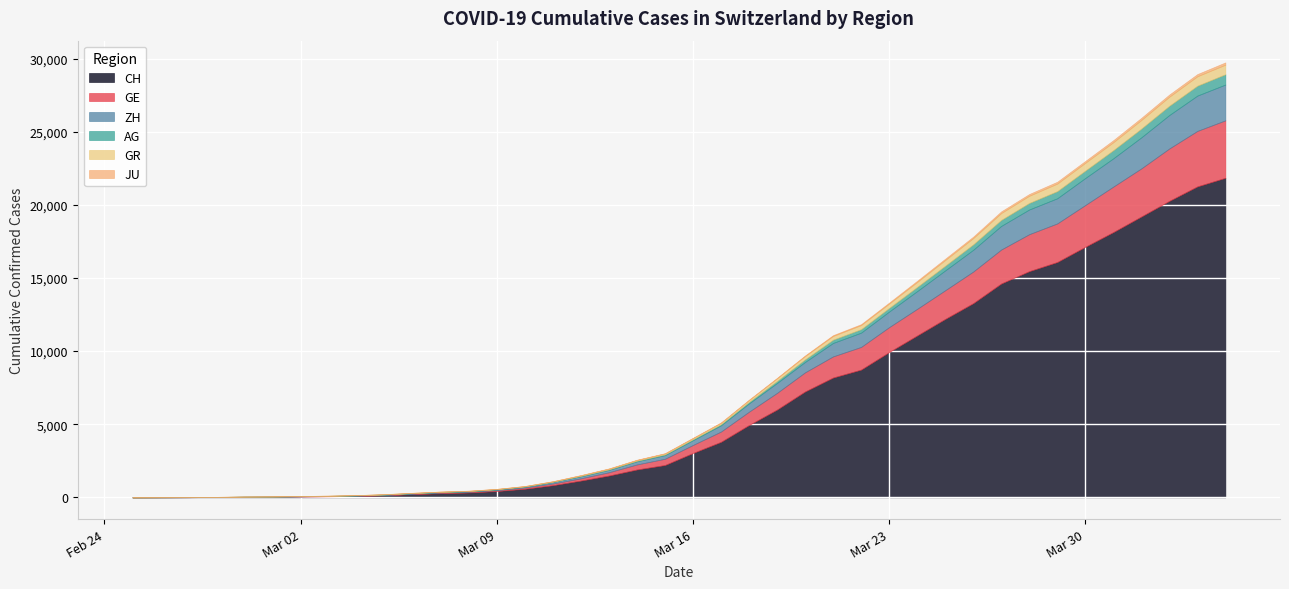

Where do ZH and GE first cross each other?

2020-02-26 and 2020-02-27